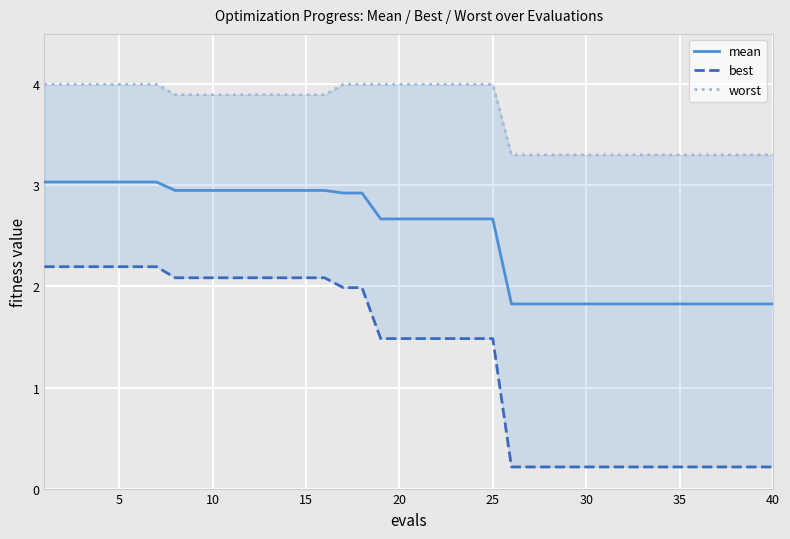

What is the total value across all series at 20?

8.2